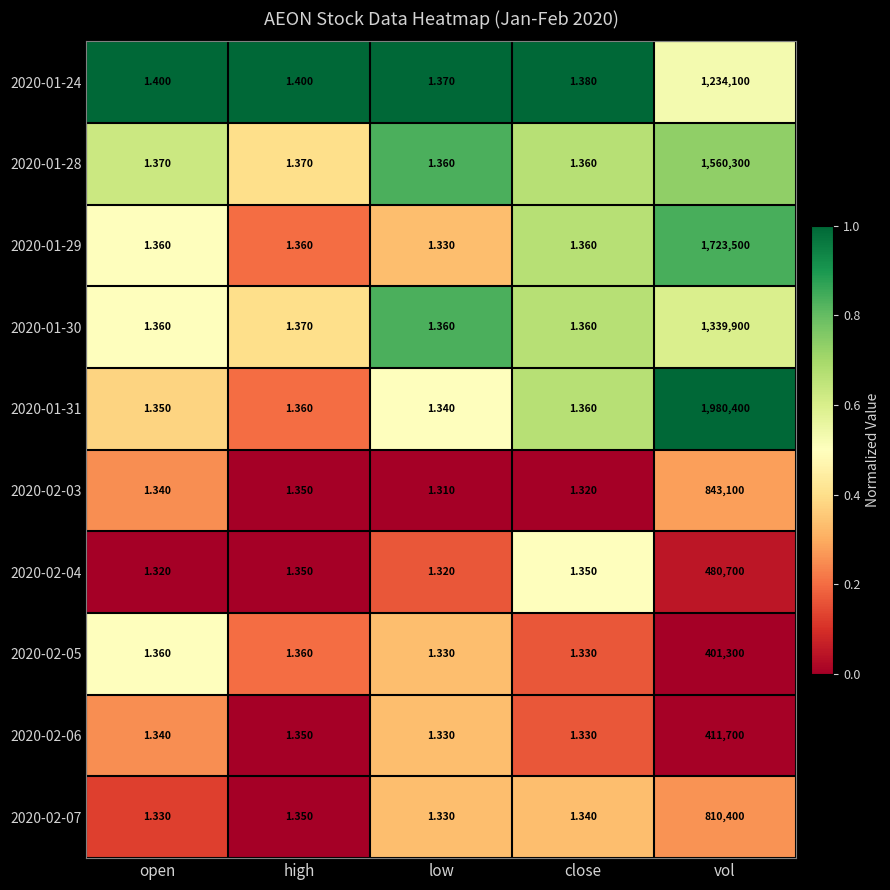

How many distinct data groups are displayed?

10